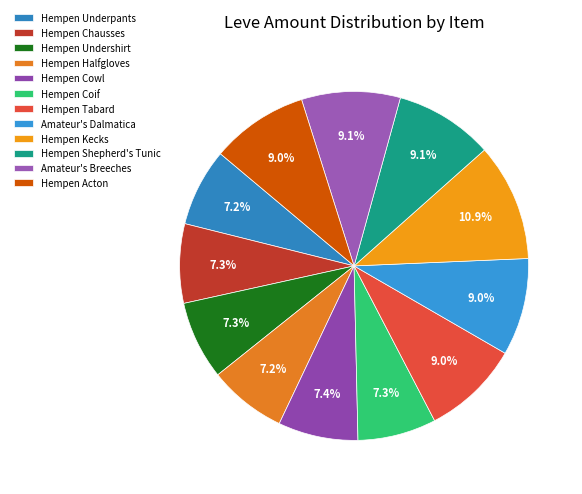

Combined, do Hempen Coif and Hempen Chausses account for over 50%?

No